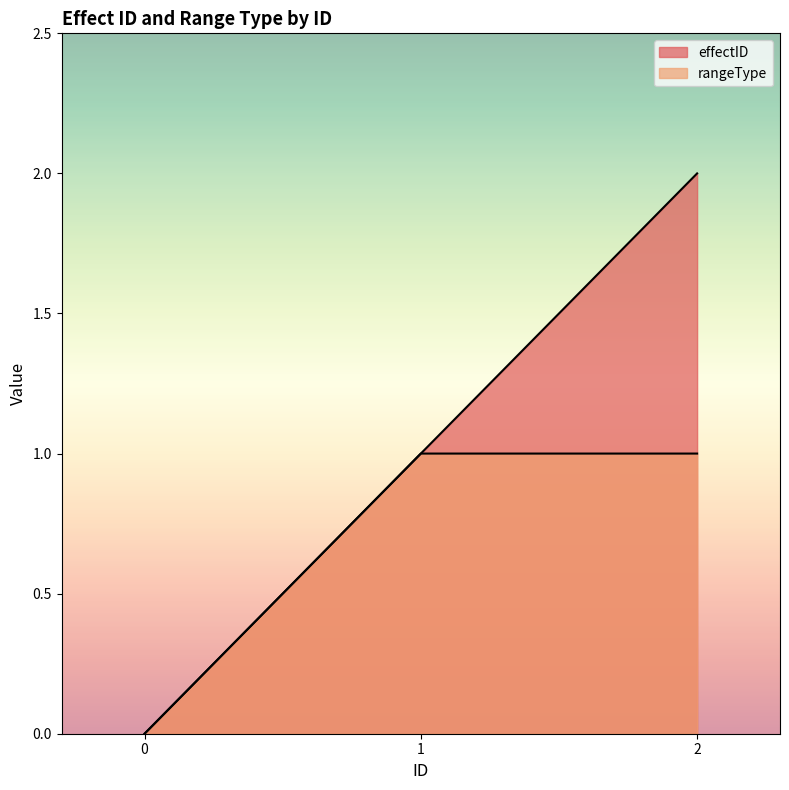

True or false: rangeType has a value of 1 at 2.

True